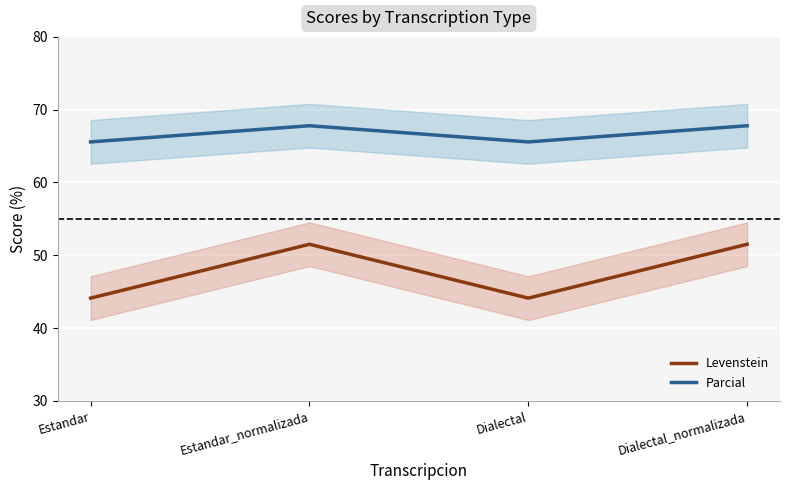

What position from the right is Dialectal_normalizada?

1